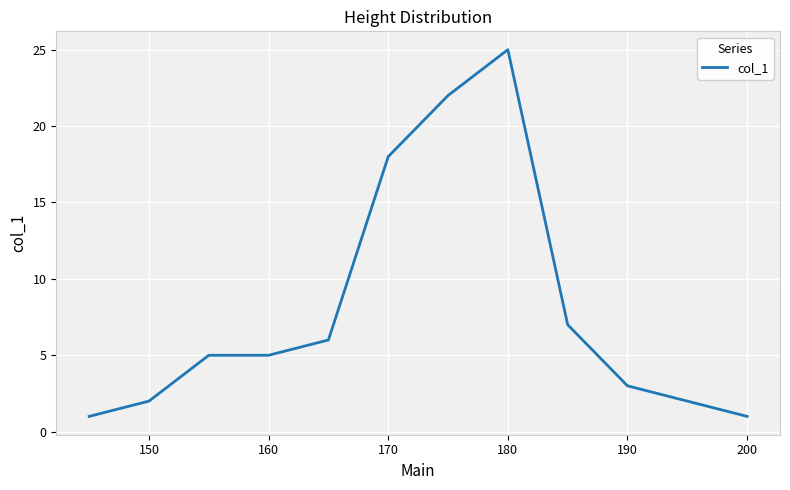

What is the difference between the maximum and minimum values?

24